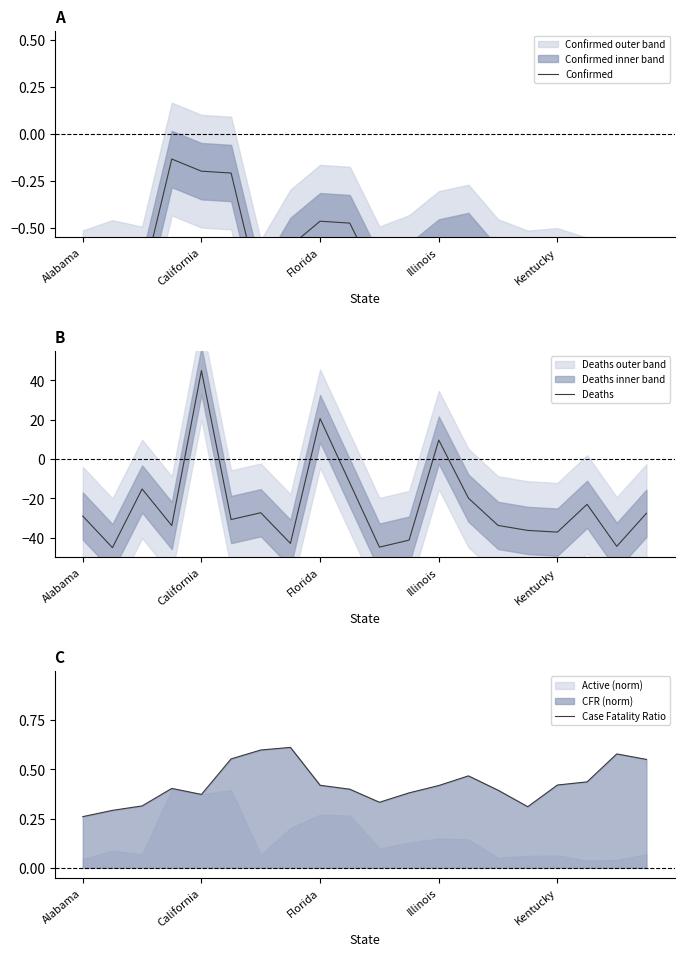

What is the lowest value of the Deaths series?

-45.0